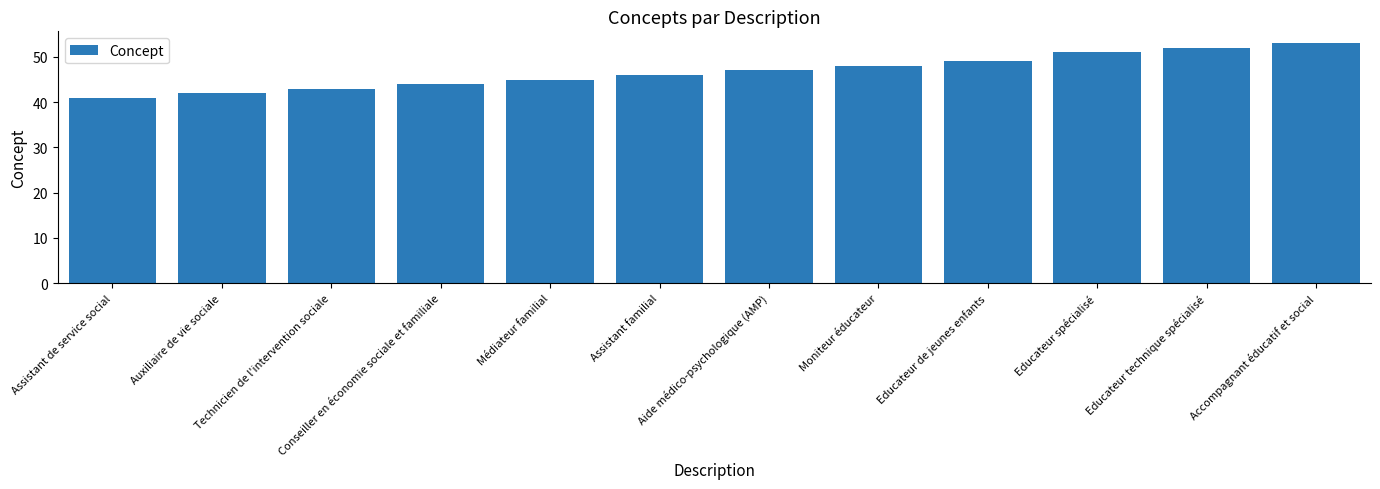

What is the value of the 12th bar from the left?

53